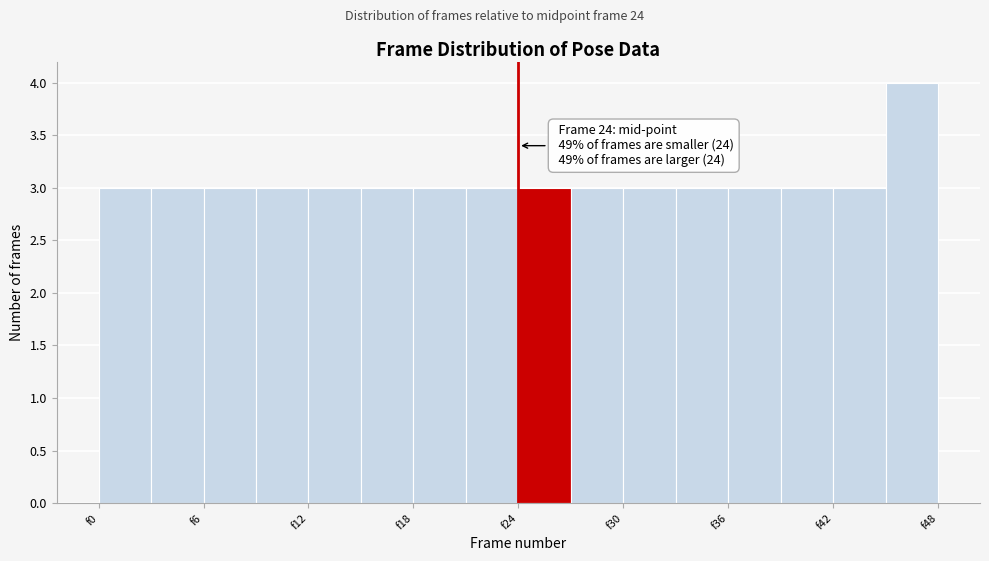

Around what value on the x-axis is the tallest bar? Give the approximate position of its centre, as read against the axis.

47